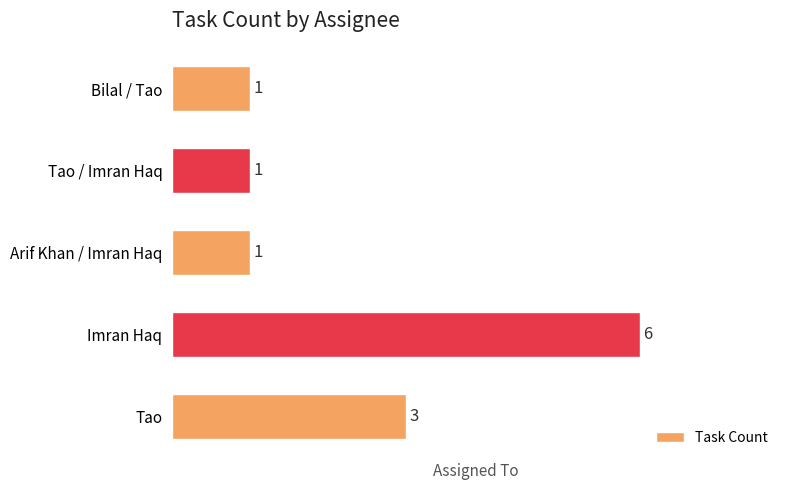

Reading top to bottom, extract all data points from this chart.

Bilal / Tao=1	Tao / Imran Haq=1	Arif Khan / Imran Haq=1	Imran Haq=6	Tao=3